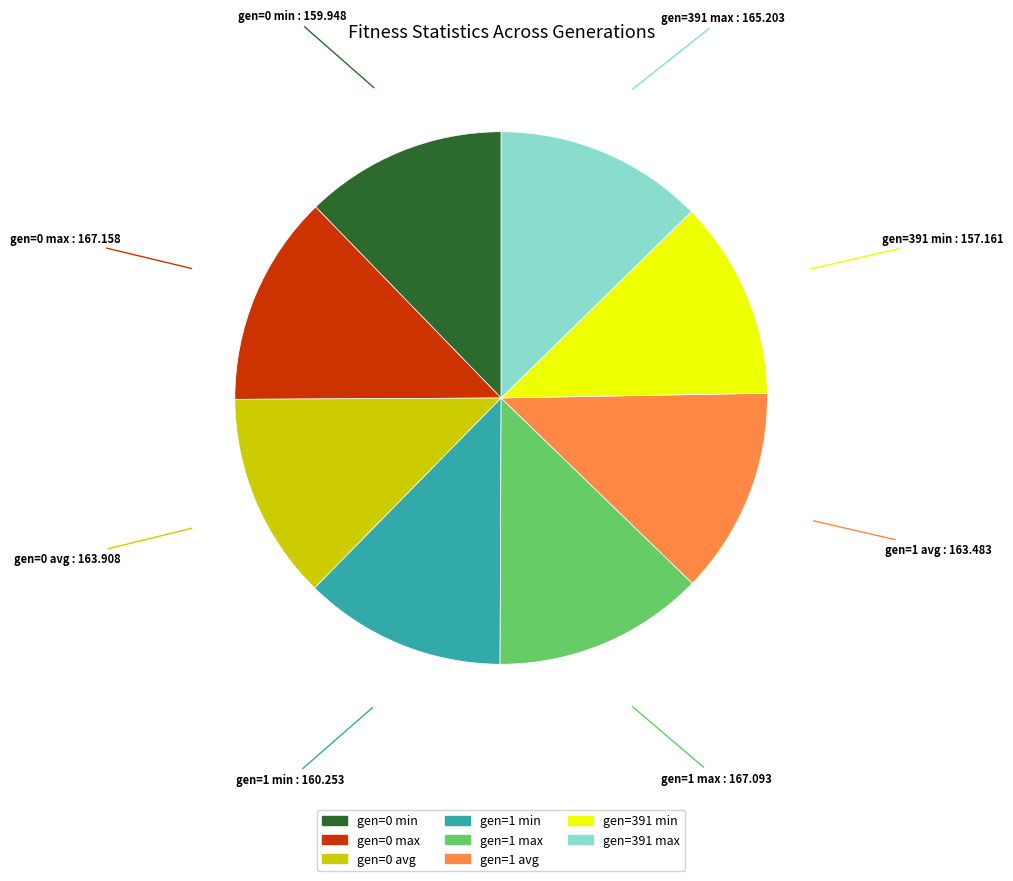

Is it true that gen=0 max is 13% of the pie?

True